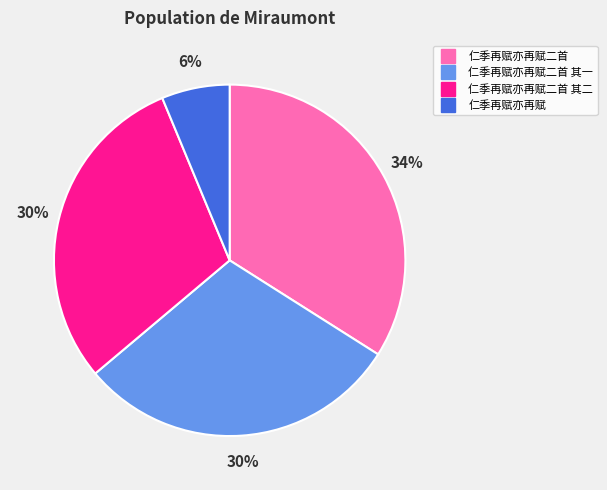

To the nearest percent, what is the average slice percentage?

25%